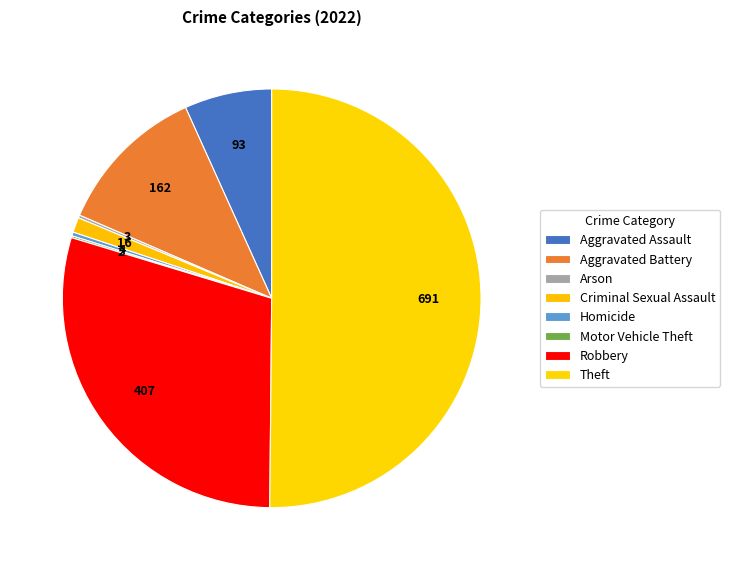

Is there any slice that represents more than half of the pie?

Yes